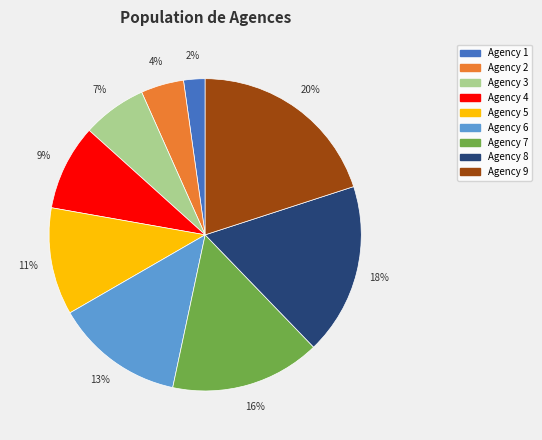

Between Agency 3 and Agency 7, which is larger?

Agency 7